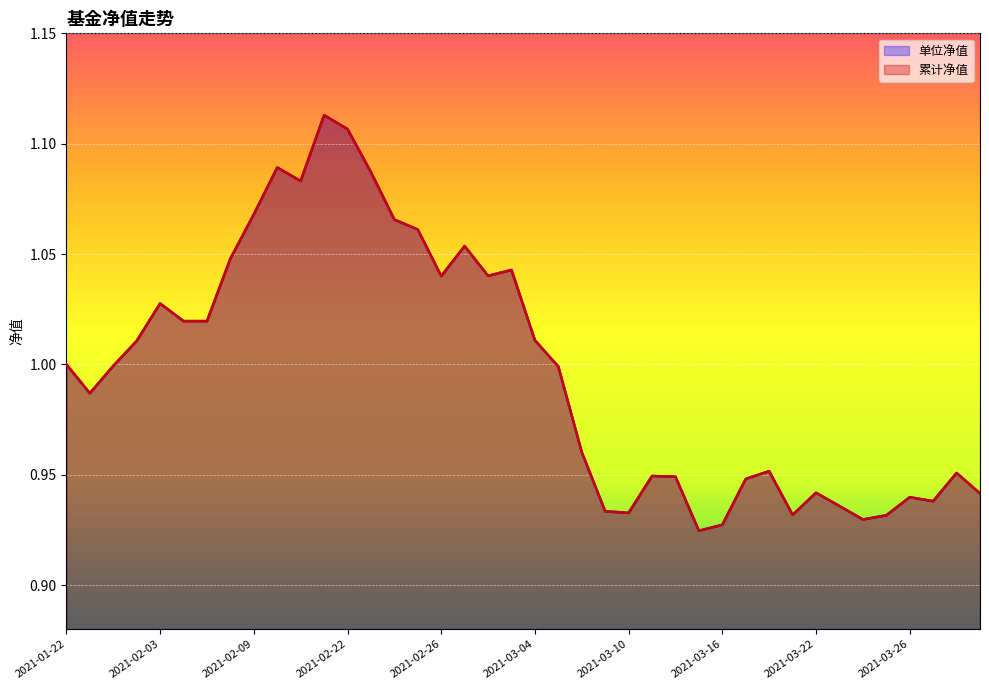

At how many categories does at least one series exceed 0?

40